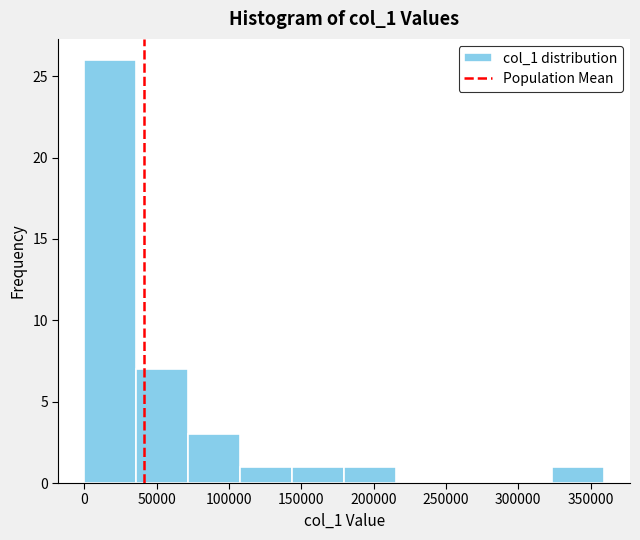

Reading left to right, list every bar in this chart as the range it spans on the x-axis followed by its height. Neither the bar edges nor the heights are printed on the chart, so give them approximately, as read against the axes.

0 to 35000: 26
35000 to 70000: 7
70000 to 110000: 3
110000 to 145000: 1
145000 to 180000: 1
180000 to 215000: 1
215000 to 250000: 0
250000 to 285000: 0
285000 to 325000: 0
325000 to 360000: 1